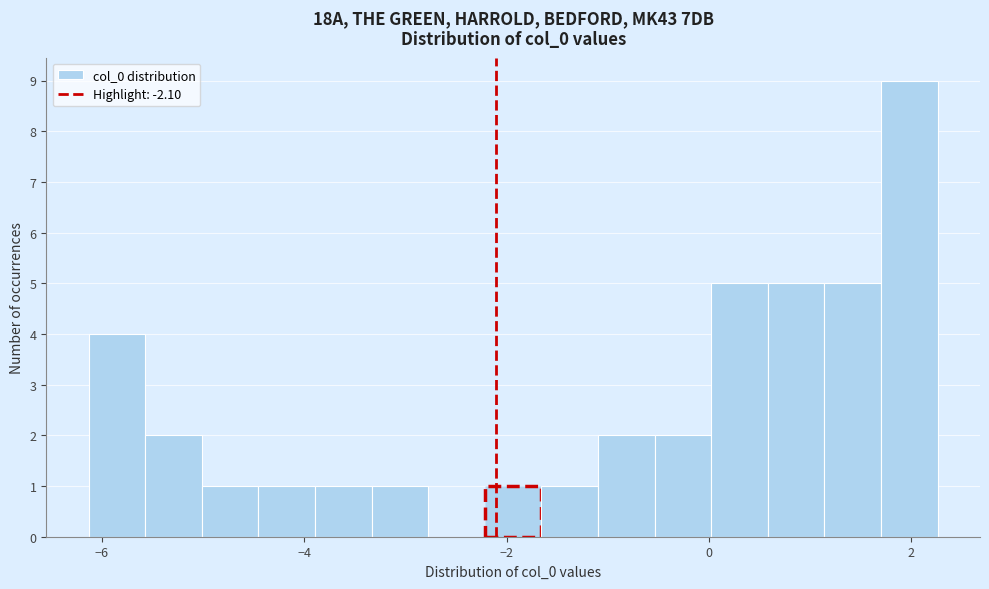

Around what value on the x-axis is the tallest bar? Give the approximate position of its centre, as read against the axis.

2.0